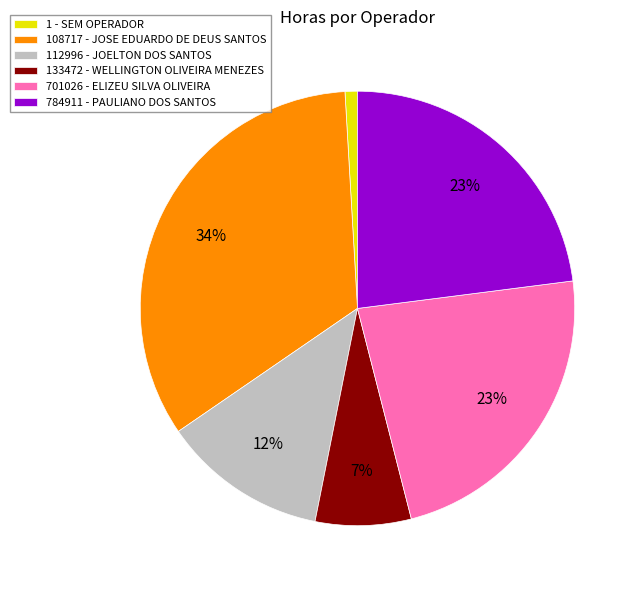

Count the number of slices in the pie.

6